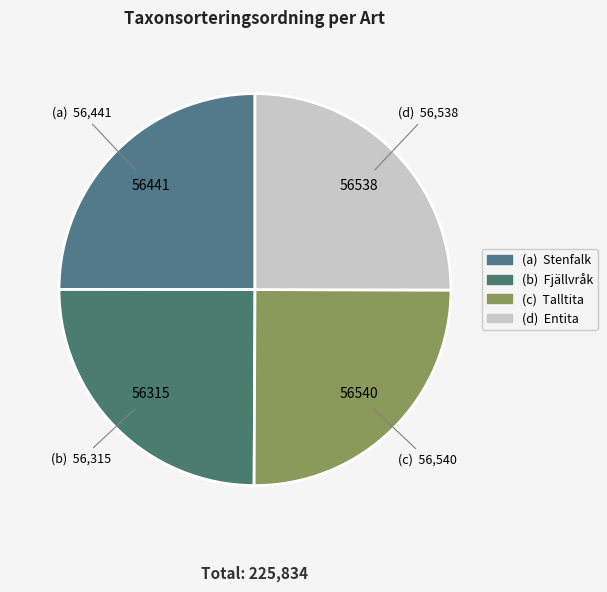

How many slices are in this pie chart?

4